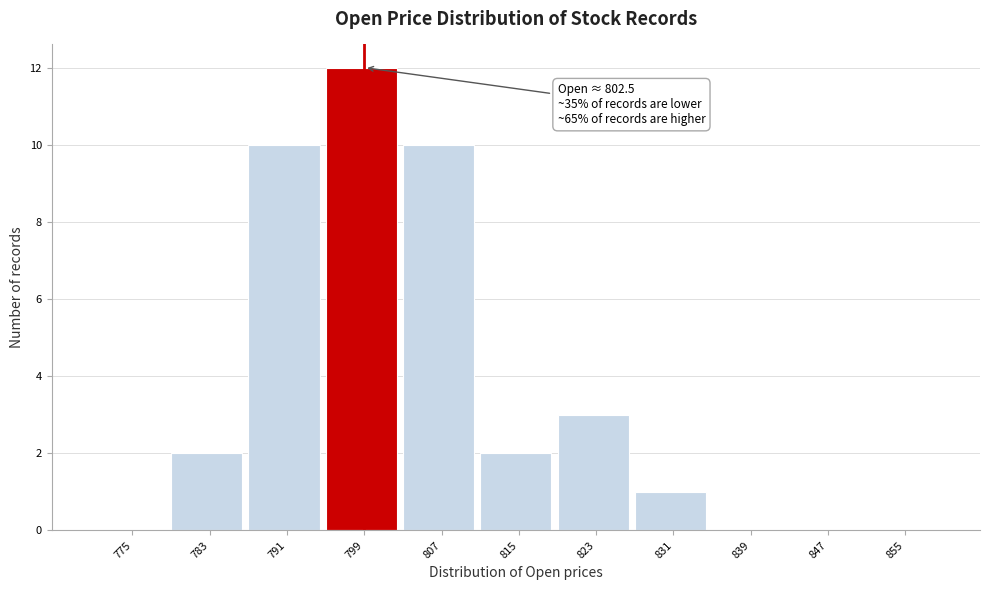

Reading left to right, list all the values displayed in this chart.

775=0	783=2	791=10	799=12	807=10	815=2	823=3	831=1	839=0	847=0	855=0